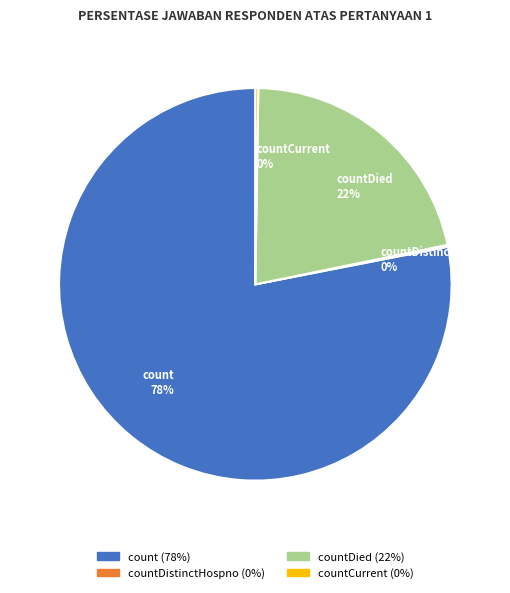

Is there any slice that represents more than half of the pie?

Yes